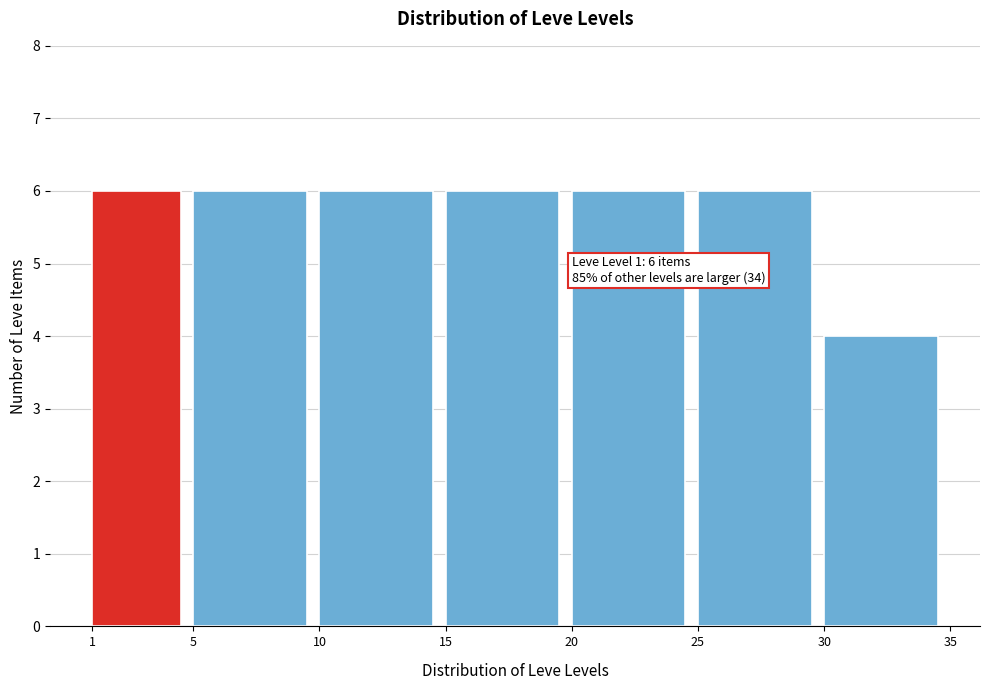

Reading left to right, extract all data points from this chart.

6	6	6	6	6	6	4